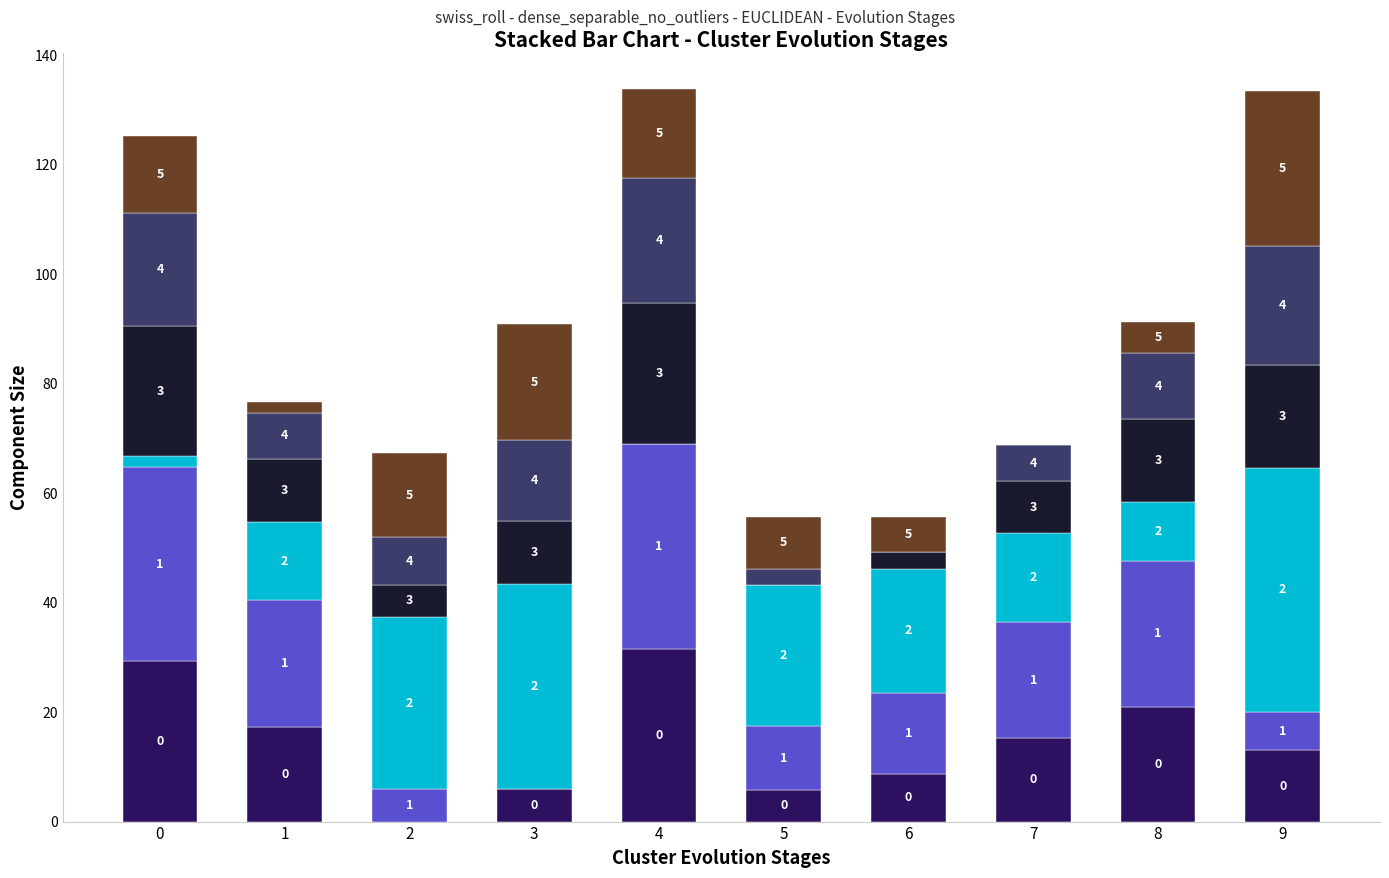

At which category is the sum across all series the highest?

4